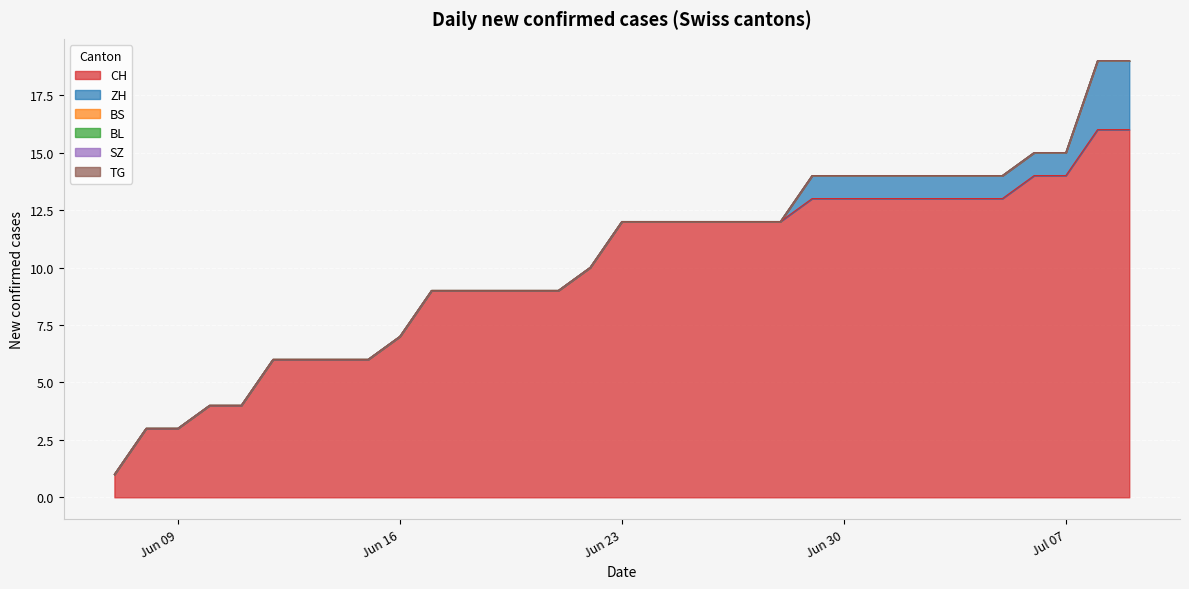

Reading right to left, extract all data points from this chart.

CH: 16	16	14	14	13	13	13	13	13	13	13	12	12	12	12	12	12	10	9	9	9	9	9	7	6	6	6	6	4	4	3	3	1
ZH: 3	3	1	1	1	1	1	1	1	1	1	0	0	0	0	0	0	0	0	0	0	0	0	0	0	0	0	0	0	0	0	0	0
BS: 0	0	0	0	0	0	0	0	0	0	0	0	0	0	0	0	0	0	0	0	0	0	0	0	0	0	0	0	0	0	0	0	0
BL: 0	0	0	0	0	0	0	0	0	0	0	0	0	0	0	0	0	0	0	0	0	0	0	0	0	0	0	0	0	0	0	0	0
SZ: 0	0	0	0	0	0	0	0	0	0	0	0	0	0	0	0	0	0	0	0	0	0	0	0	0	0	0	0	0	0	0	0	0
TG: 0	0	0	0	0	0	0	0	0	0	0	0	0	0	0	0	0	0	0	0	0	0	0	0	0	0	0	0	0	0	0	0	0